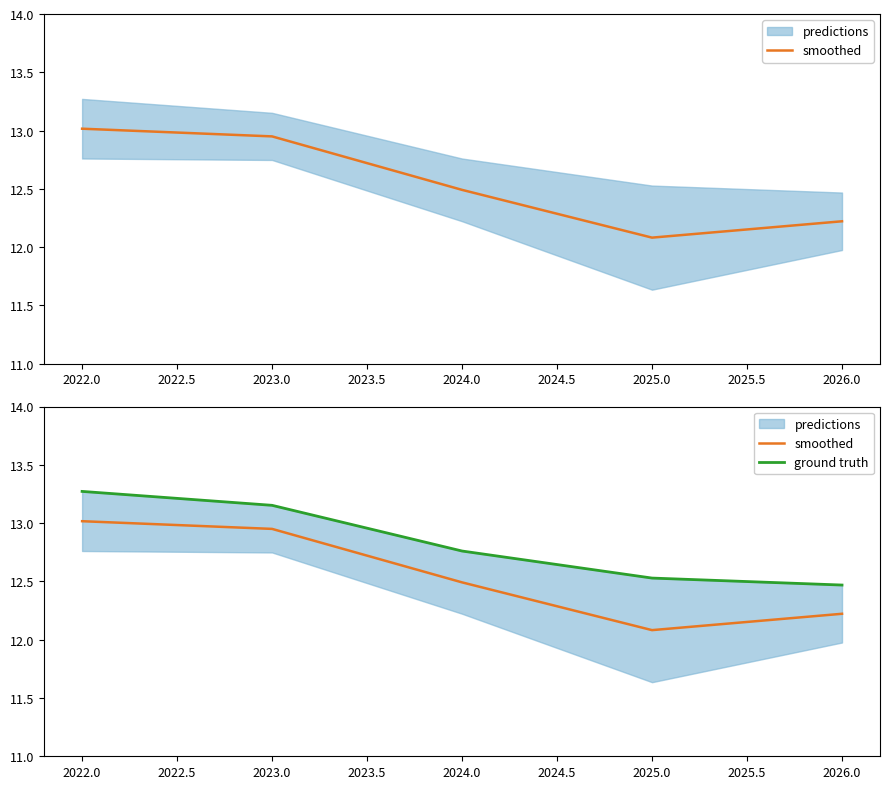

Between 2022.0 and 2024.0, which series saw the biggest shift?

smoothed